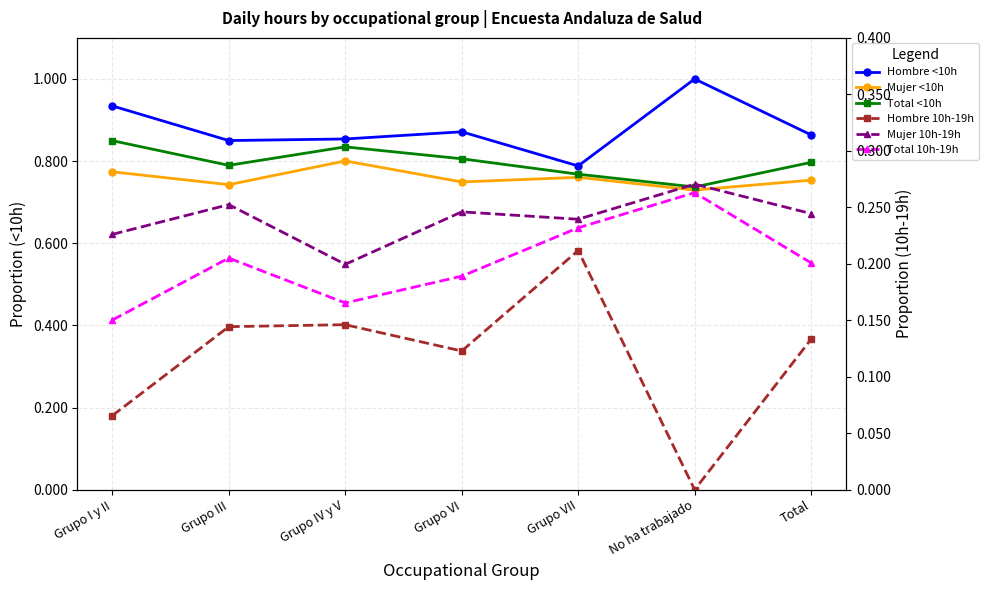

Which series has the largest range (max minus min)?

Hombre <10h